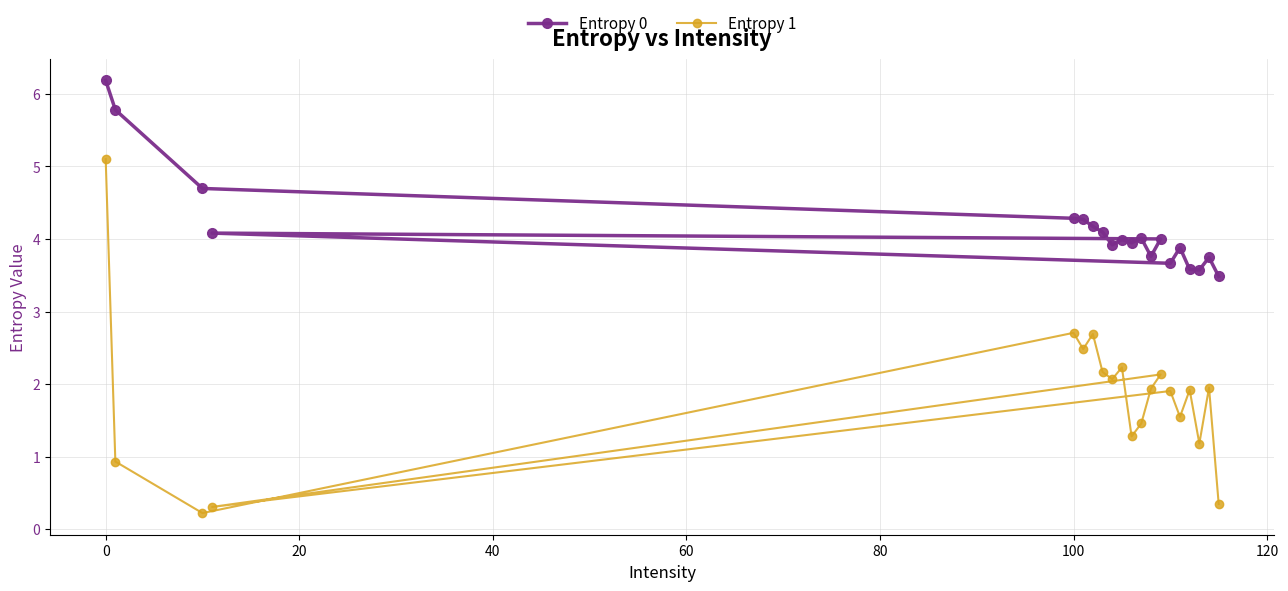

Rank the series by their maximum value, from lowest to highest.

Entropy 1, Entropy 0